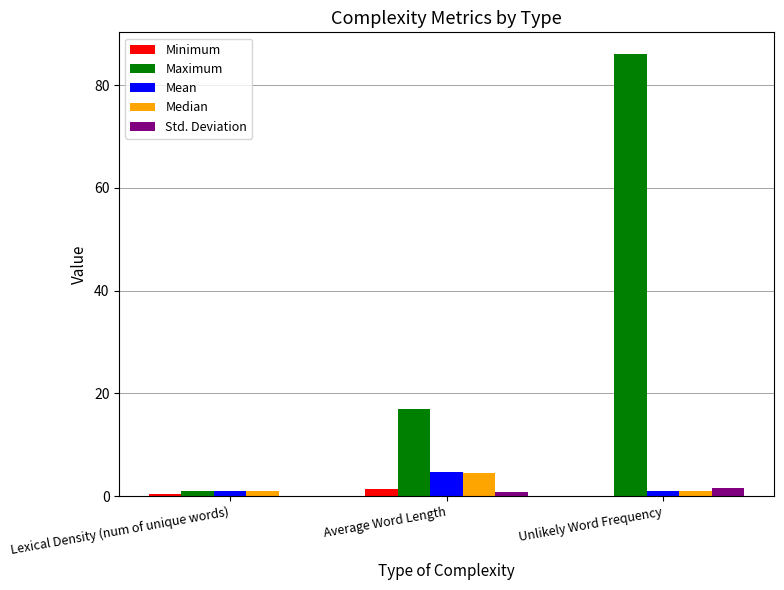

The value of Maximum at Unlikely Word Frequency is 56.6. True or false?

False